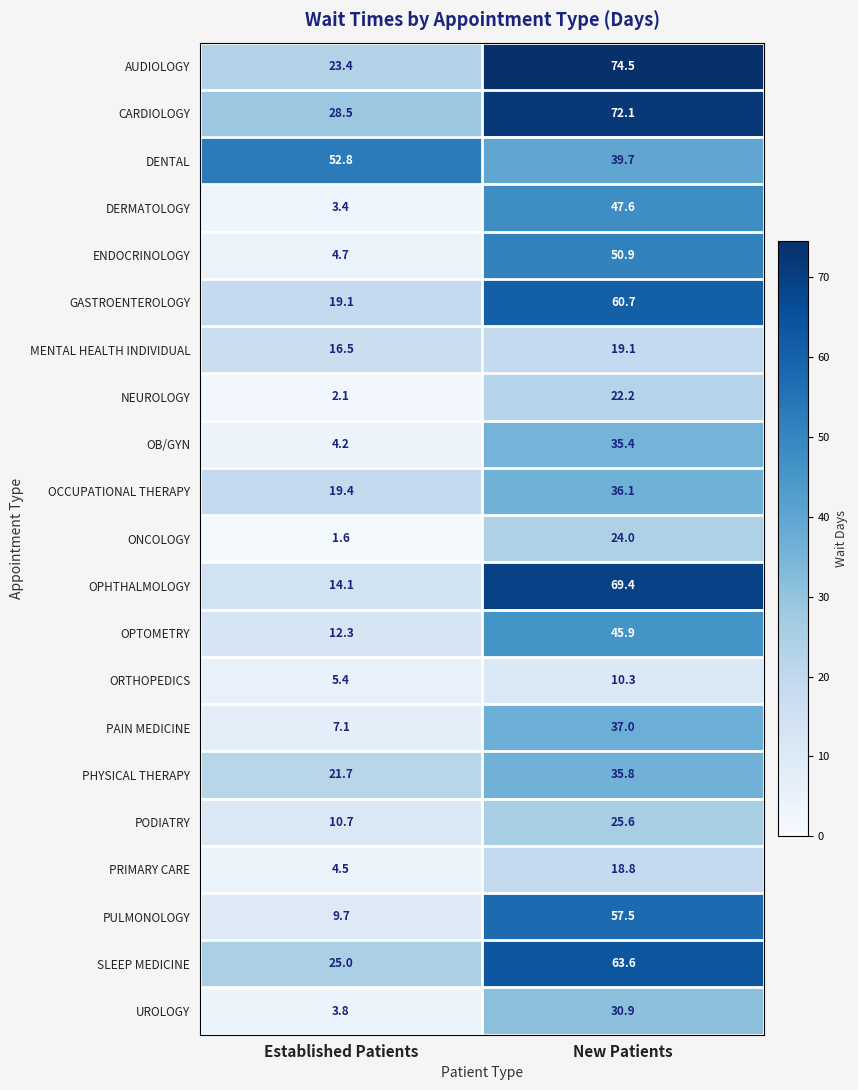

Is it true that AUDIOLOGY equals 43.8 at New Patients?

False